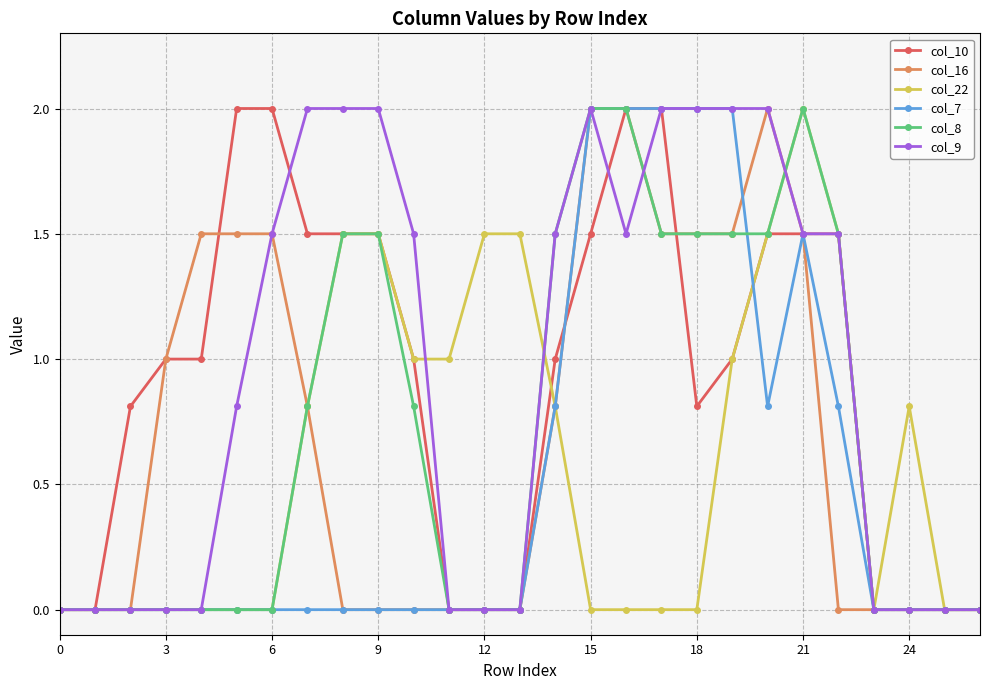

What is the maximum value for col_16?

2.0